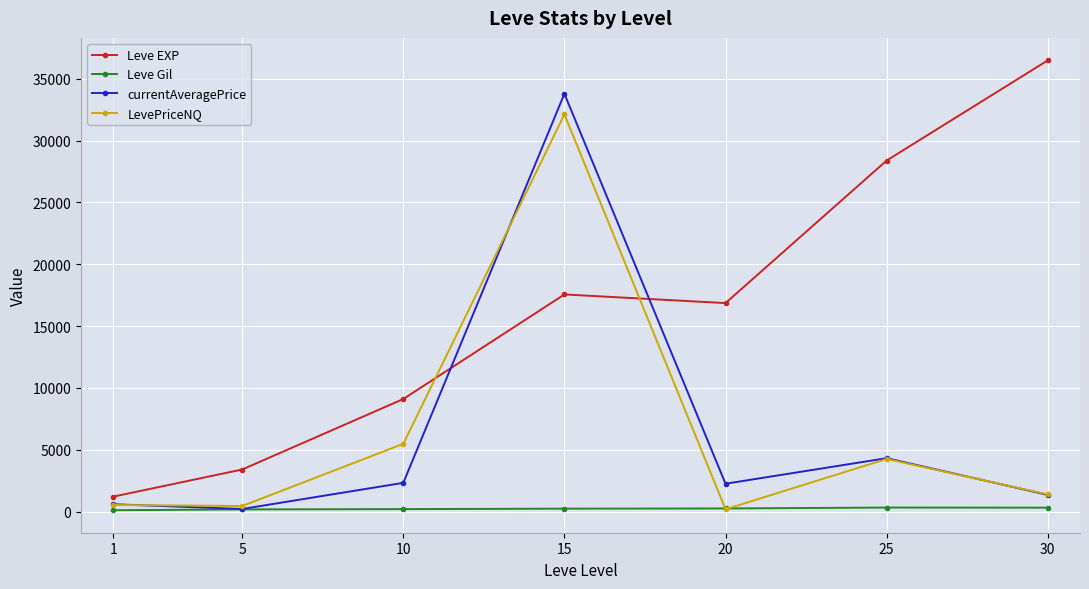

How many lines are shown in the chart?

4